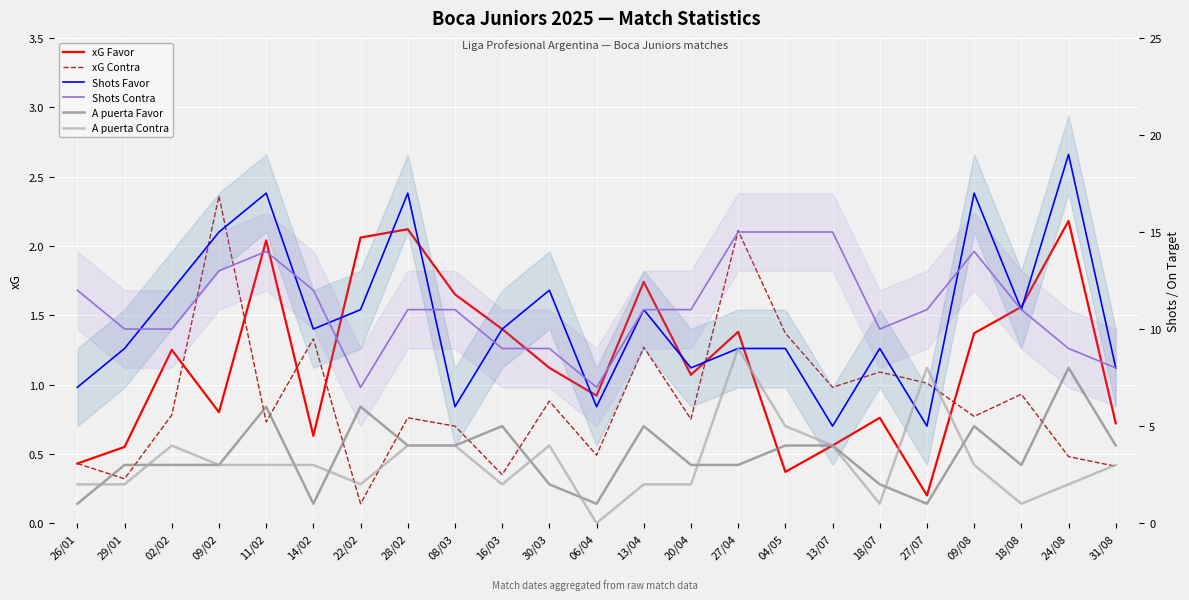

At how many categories does at least one series exceed 6?

23